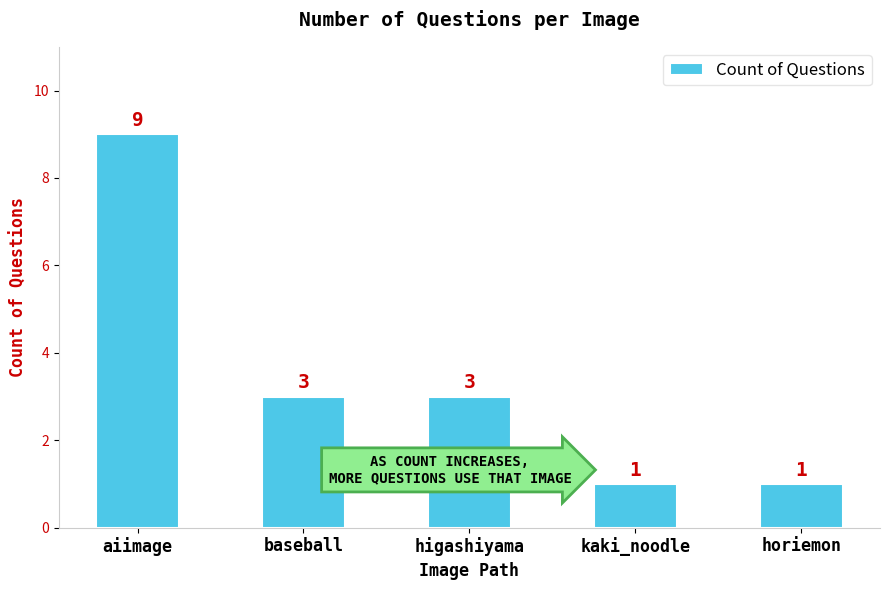

Count the number of categories in the chart.

5